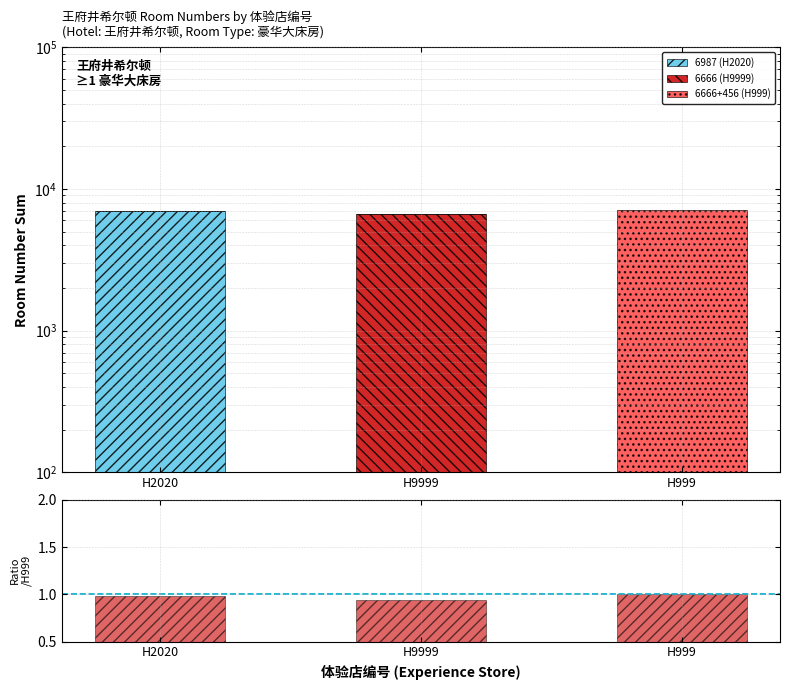

Between H9999 and H999, which series saw the biggest shift?

6666+456 (H999)